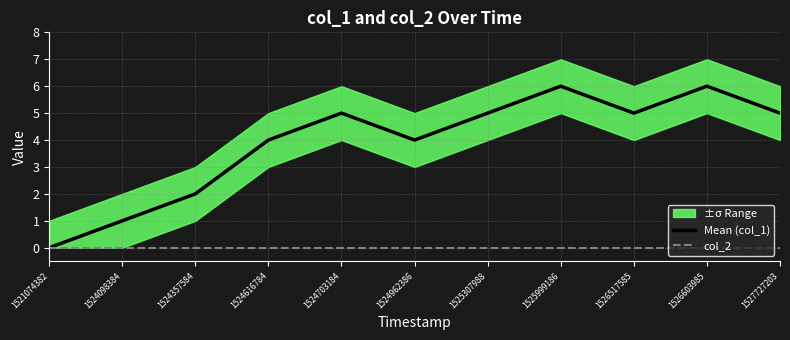

Is this an area chart (filled region under the line)?

No